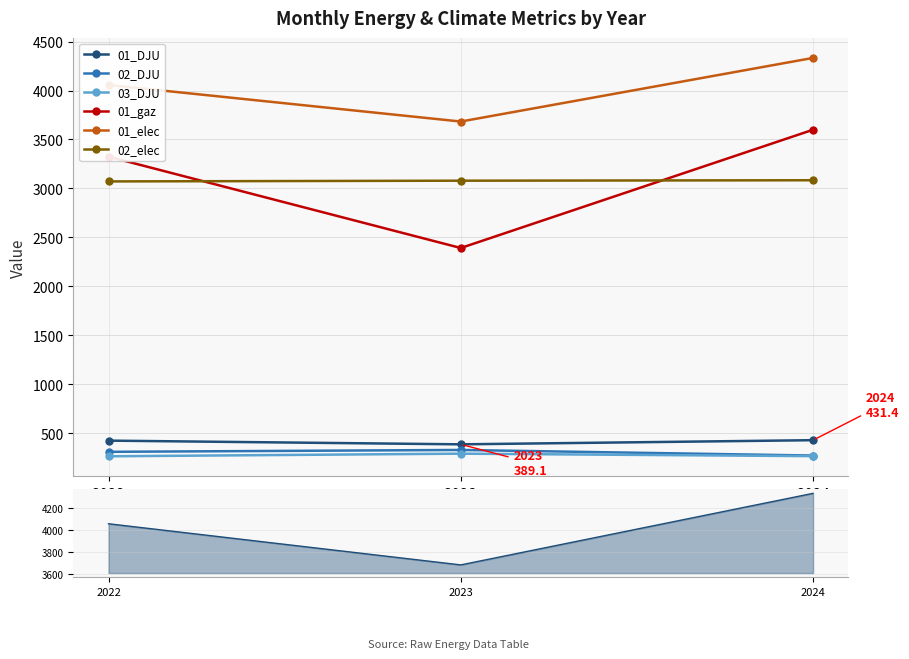

Reading left to right, what are all the values shown in this chart?

01_DJU: 2022=426.9	2023=389.1	2024=431.4
02_DJU: 2022=312.7	2023=331.9	2024=274.6
03_DJU: 2022=267.1	2023=293.9	2024=268.5
01_gaz: 2022=3324.8	2023=2392.7	2024=3599.5
01_elec: 2022=4056.6	2023=3683.3	2024=4332.5
02_elec: 2022=3072.2	2023=3079.6	2024=3084.0